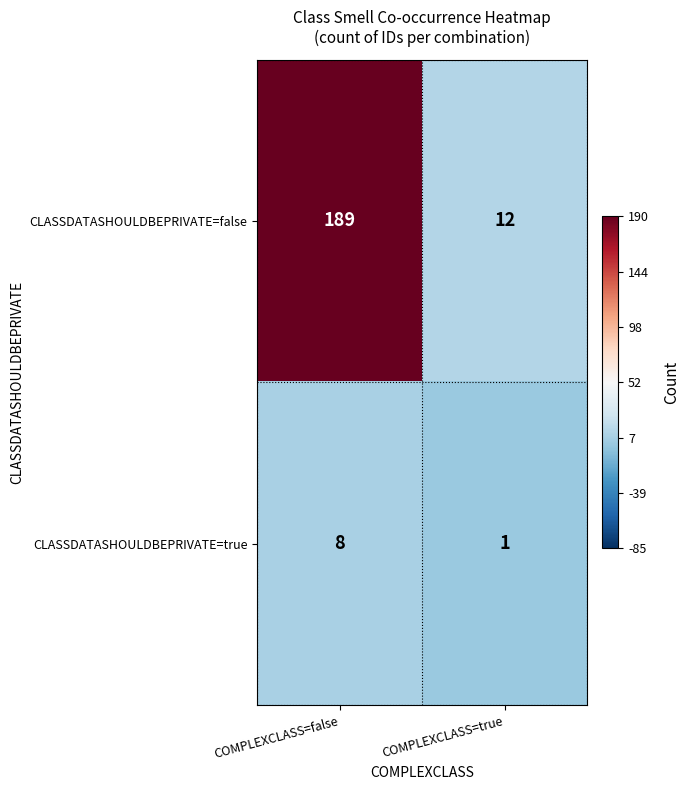

Rank the series by their maximum value, from highest to lowest.

CLASSDATASHOULDBEPRIVATE=false, CLASSDATASHOULDBEPRIVATE=true